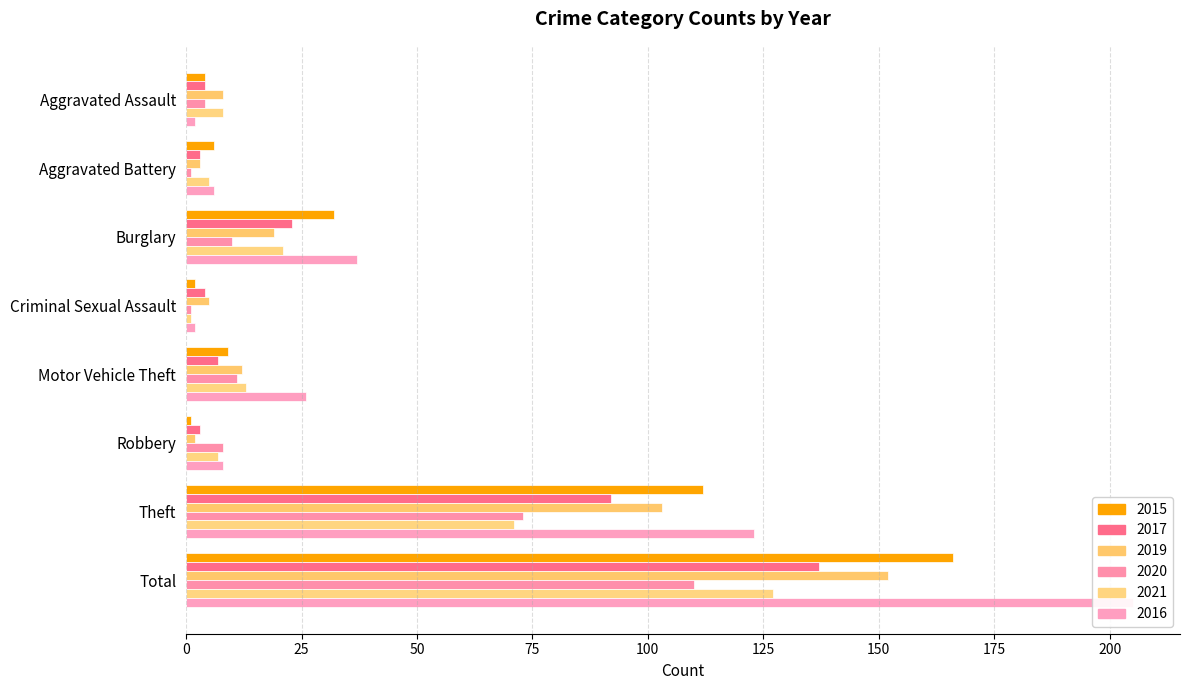

Does the chart contain any negative values?

No